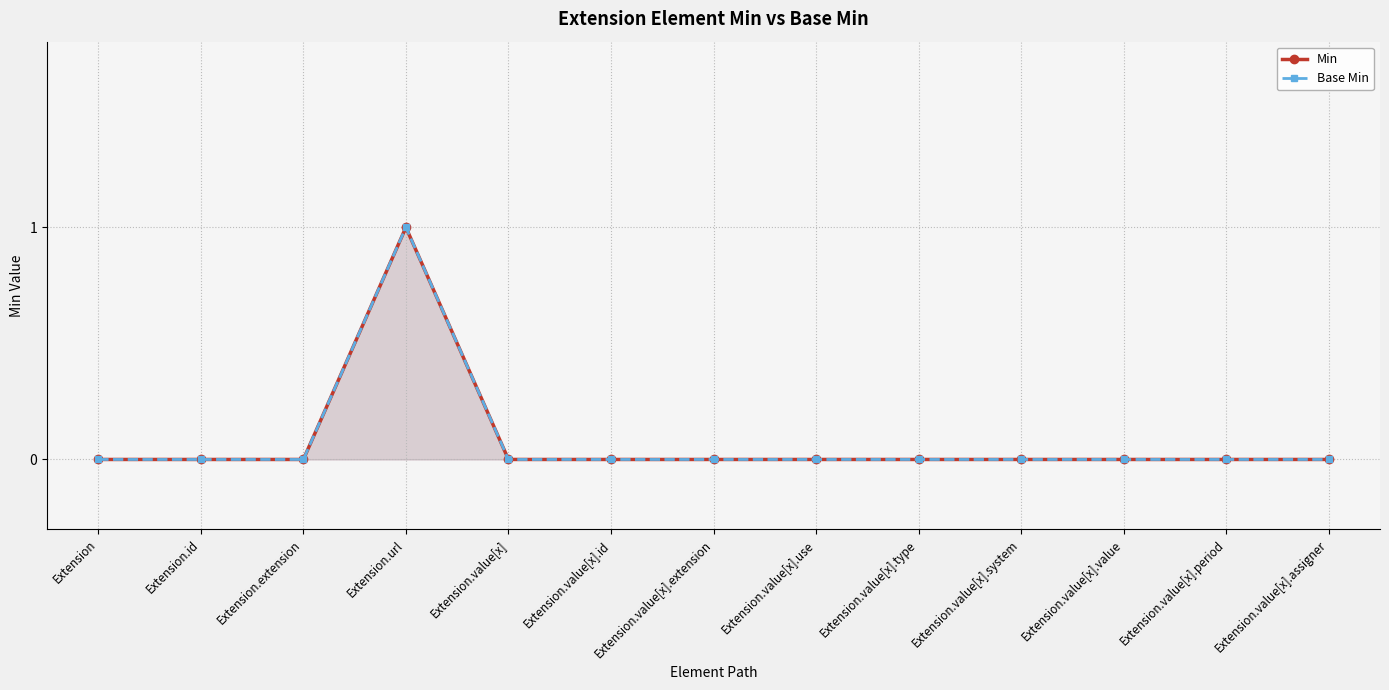

Reading left to right, list all the values displayed in this chart.

Min: 0	0	0	1	0	0	0	0	0	0	0	0	0
Base Min: 0	0	0	1	0	0	0	0	0	0	0	0	0